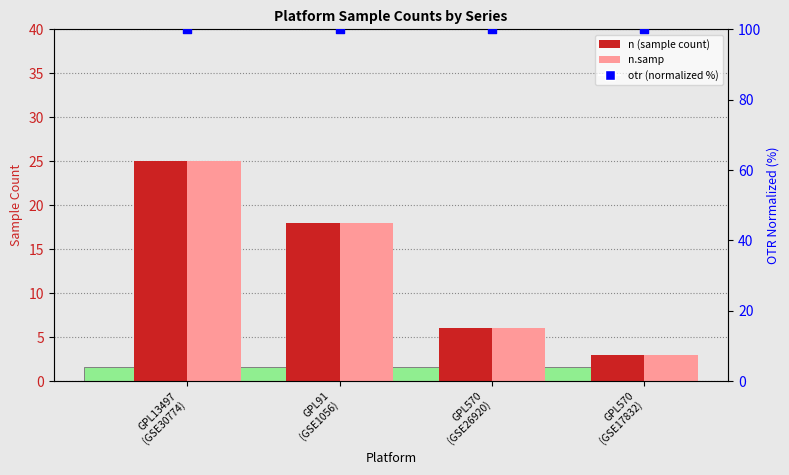

Which series contains the lowest Y value?

n (sample count)